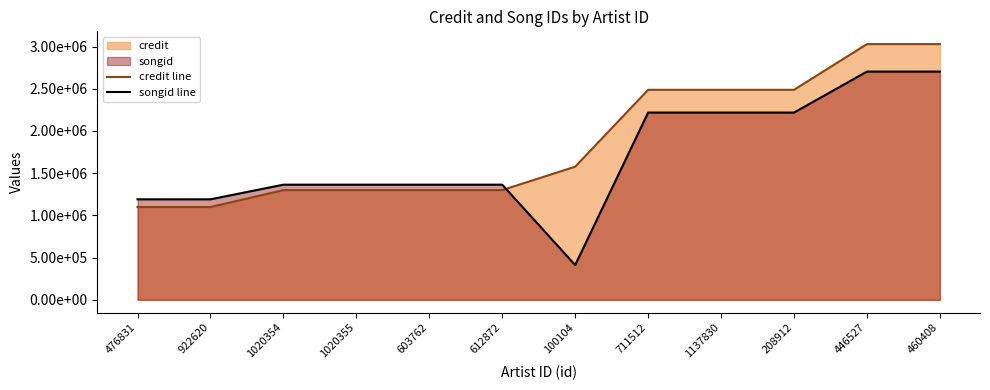

True or false: credit line has more than 1 points higher than both neighbors.

False